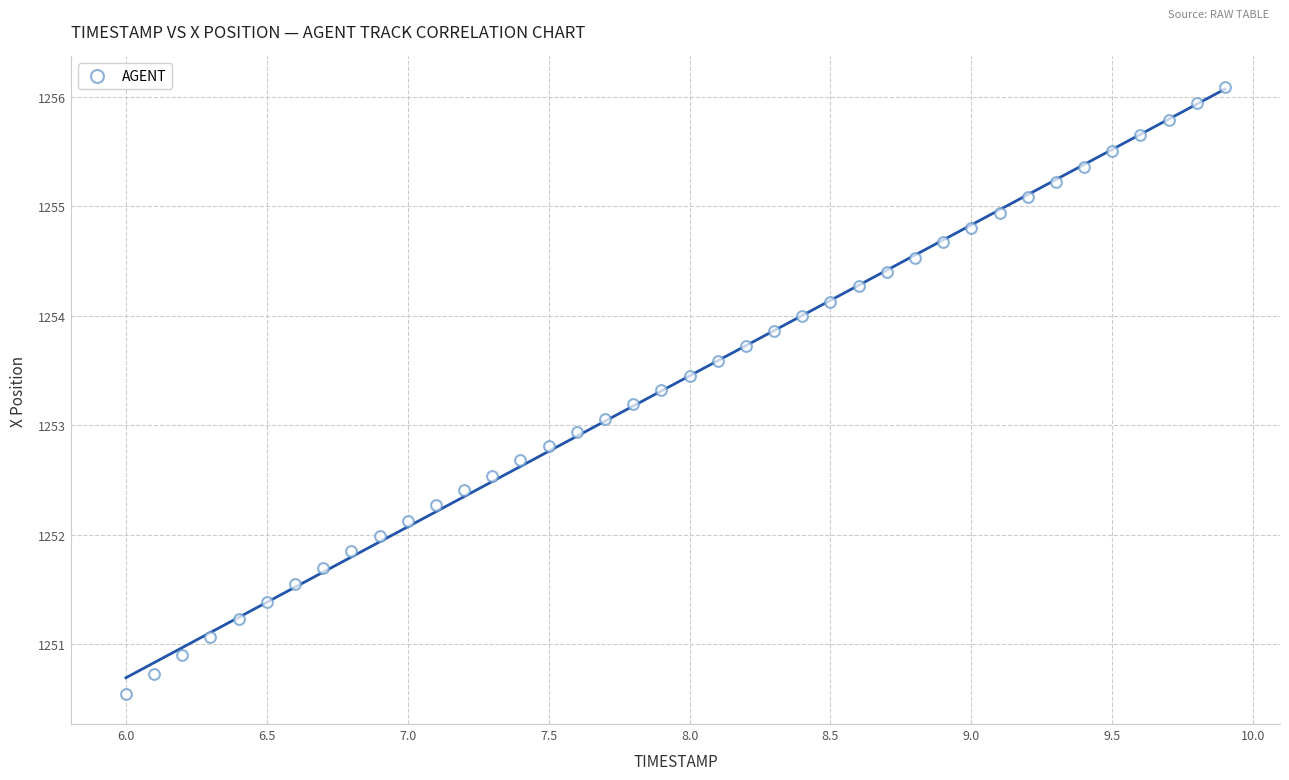

What is the range of X values (max minus min)?

3.9